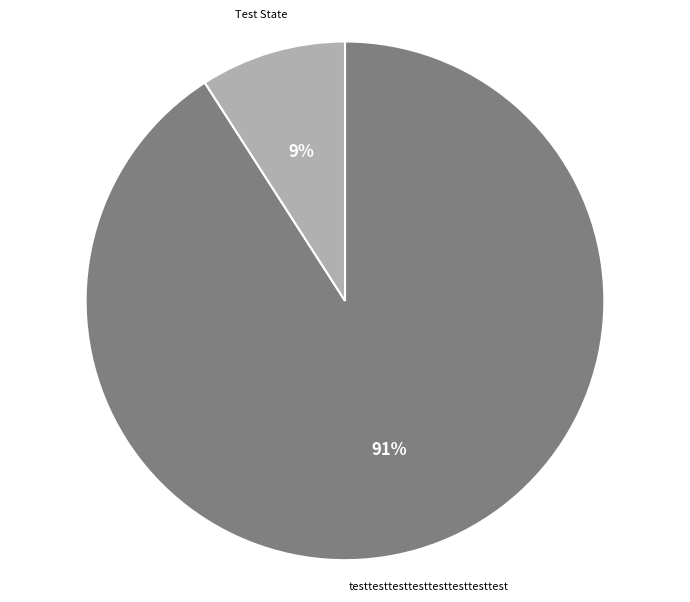

Count the number of slices in the pie.

2